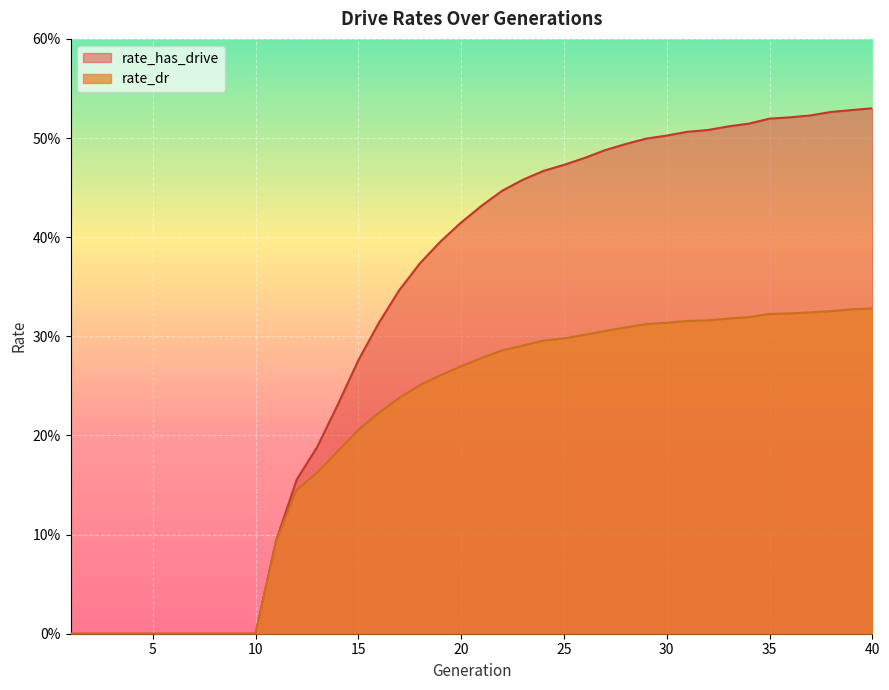

True or false: rate_dr and rate_has_drive intersect in this chart.

False